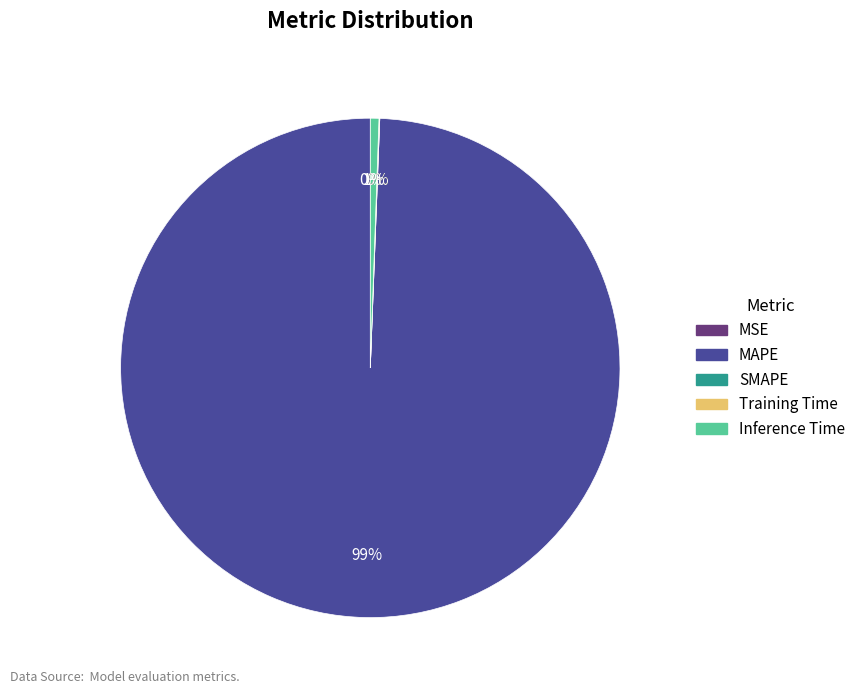

What is the largest slice in the pie chart?

MAPE